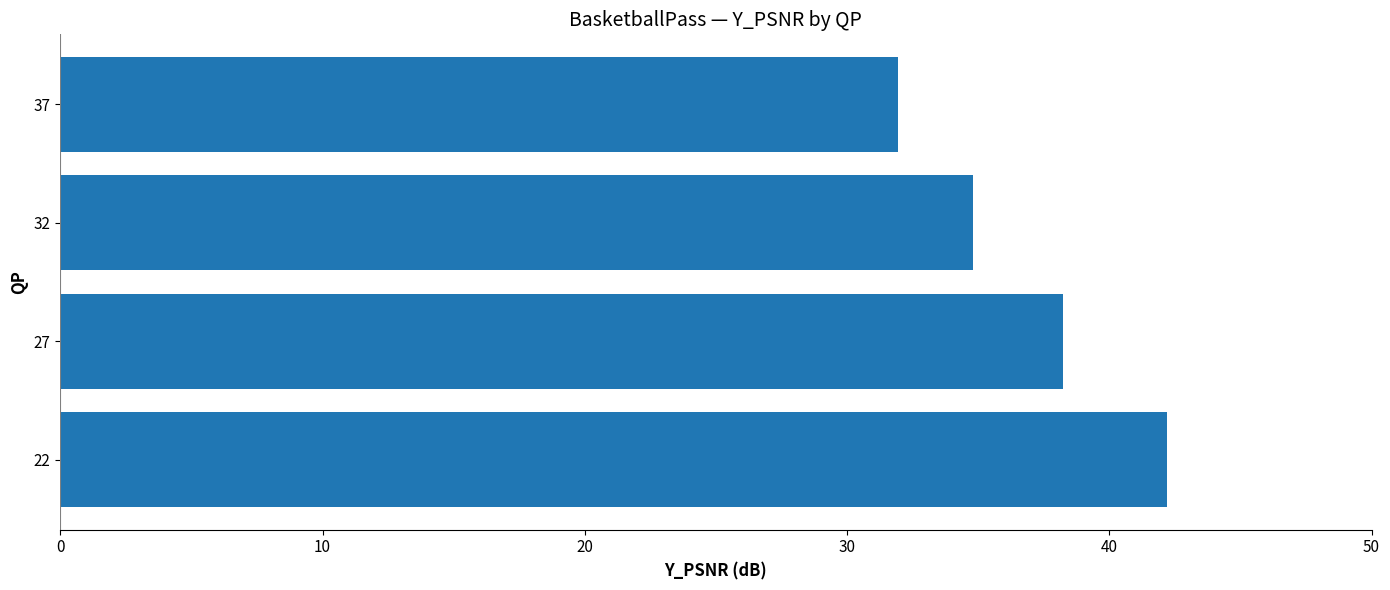

Where is the data nearest to the value 37?

27